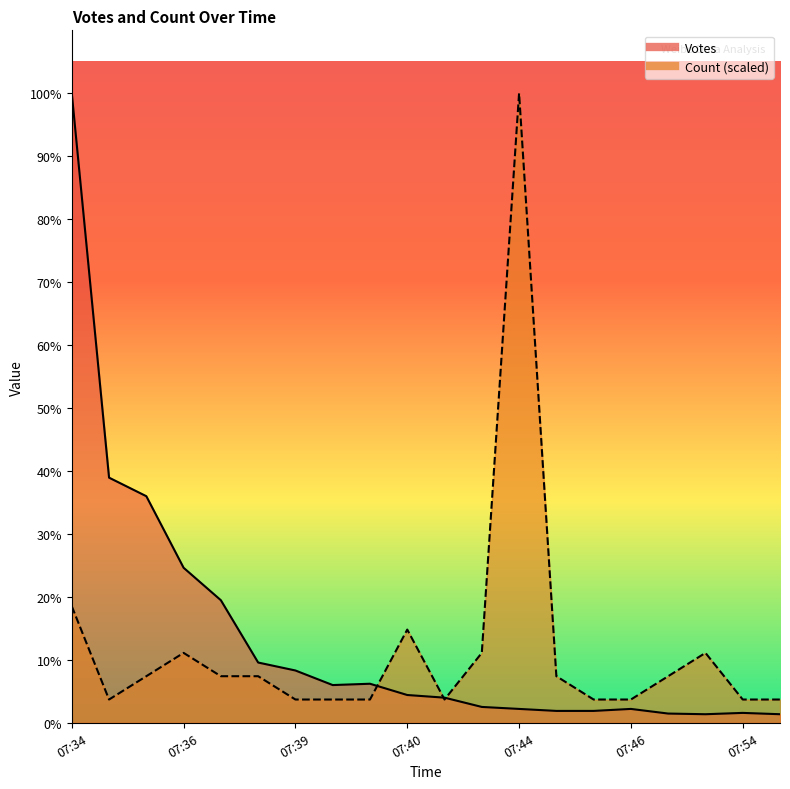

List the series in order of their overall mean, lowest first.

Count, Votes